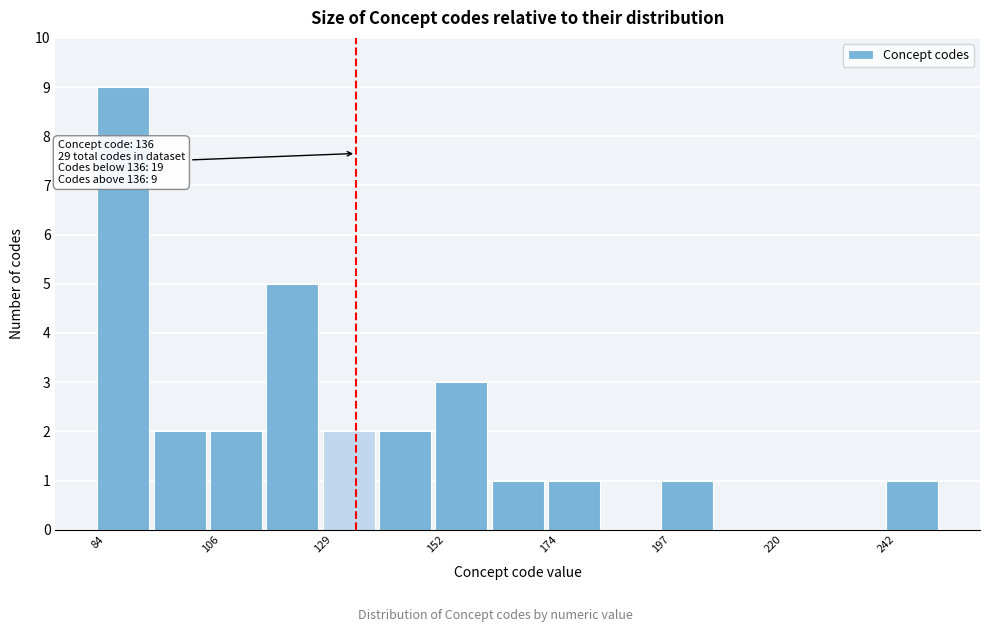

Around what value on the x-axis is the tallest bar? Give the approximate position of its centre, as read against the axis.

90